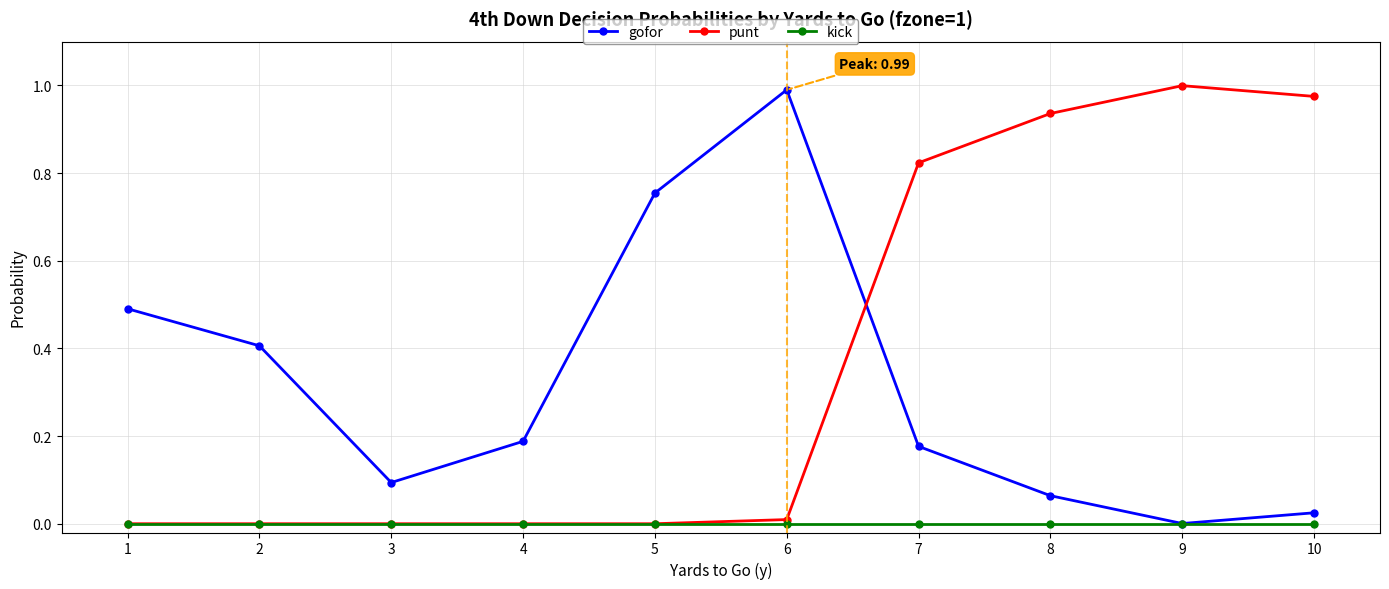

The value of gofor at 2 is 0.4. True or false?

True